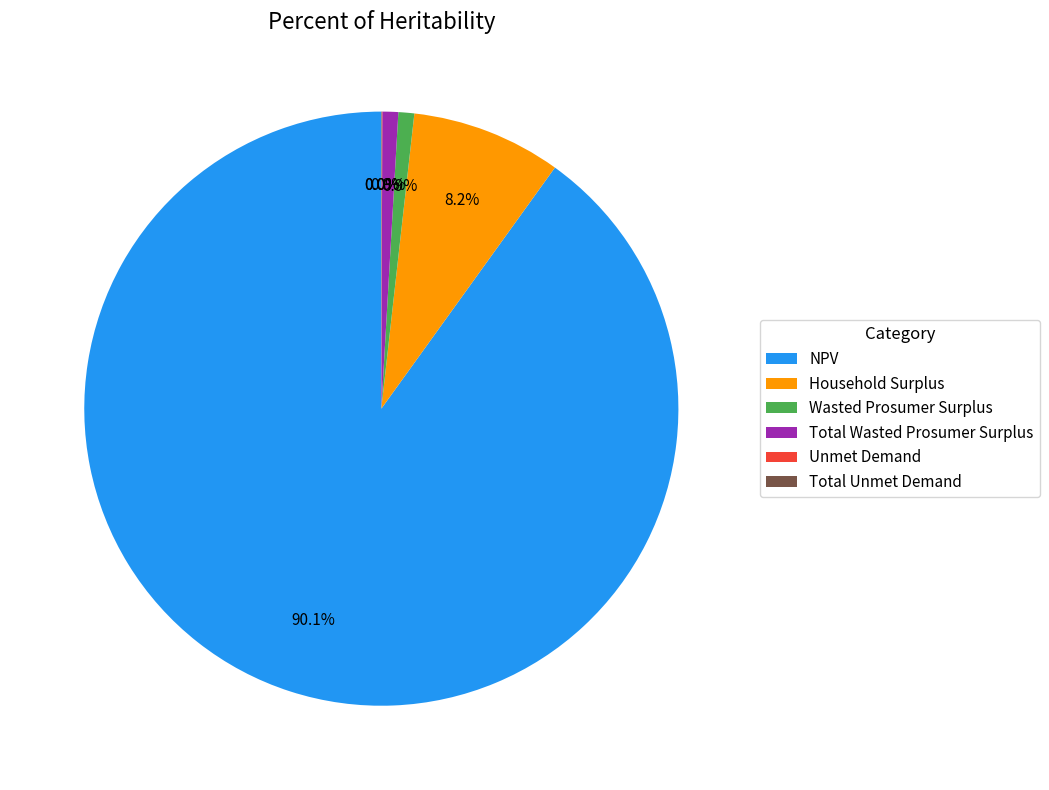

To the nearest percent, what portion does Household Surplus represent?

8%